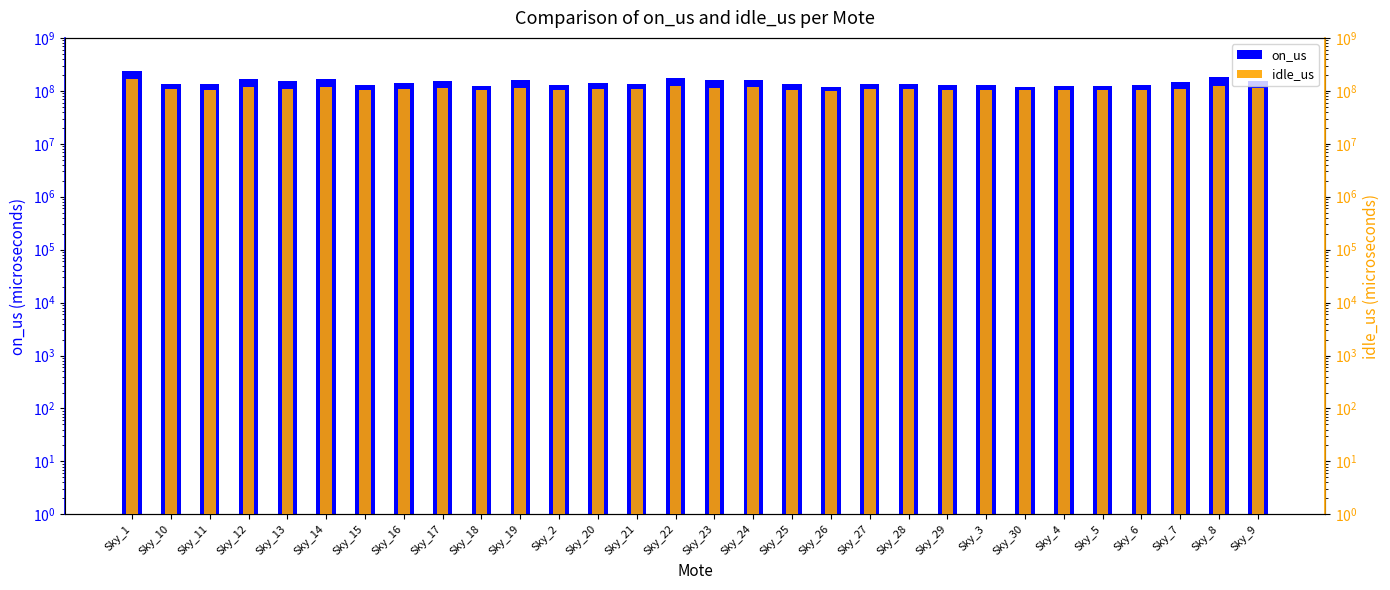

What is the value of the on_us bar at the 23rd from the left?

127482625